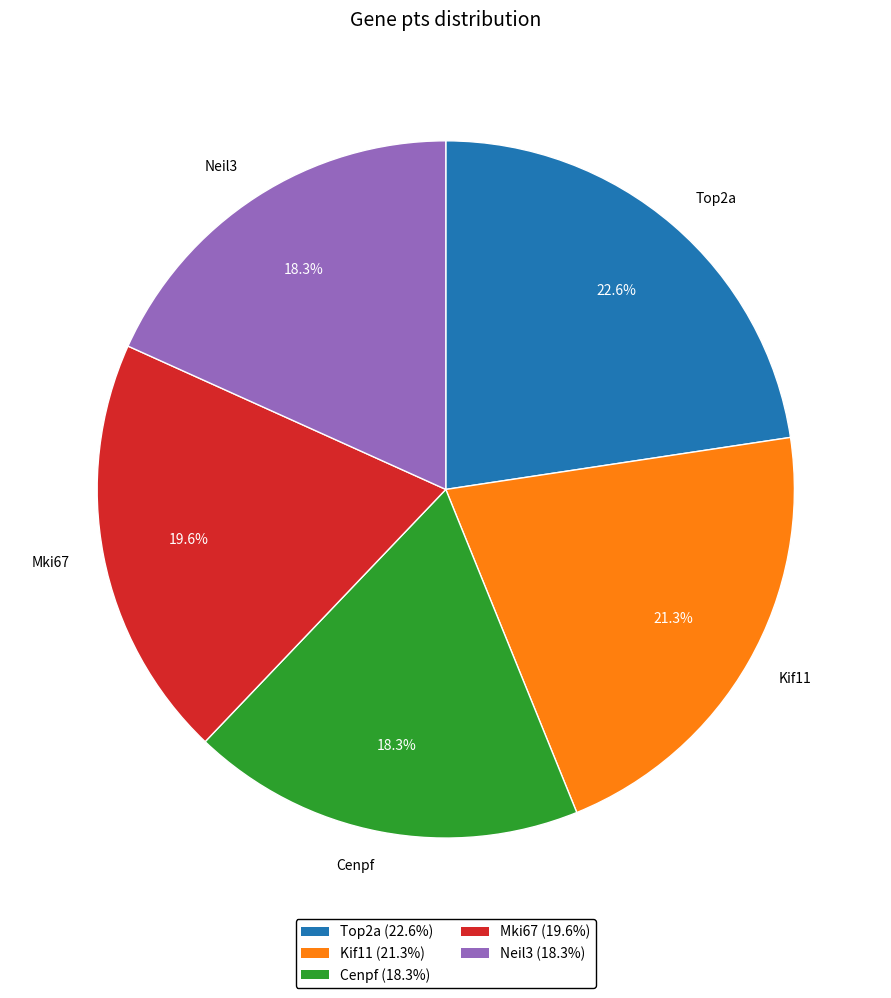

To the nearest percent, what is the difference between the largest and smallest slice percentages?

4%